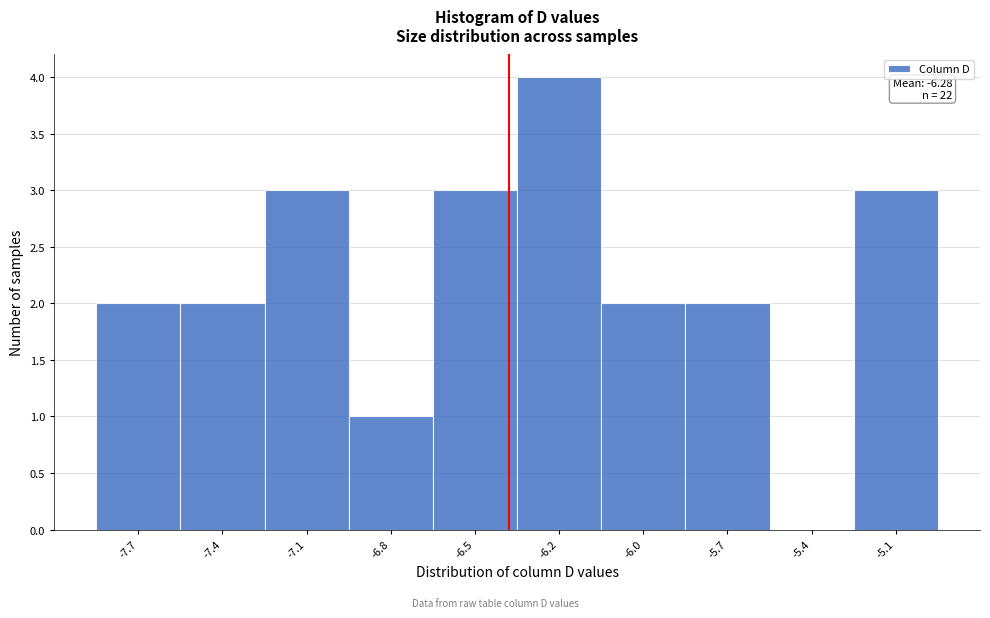

Reading right to left, transcribe all the data shown in this chart.

-5.1=3	-5.4=0	-5.7=2	-6.0=2	-6.2=4	-6.5=3	-6.8=1	-7.1=3	-7.4=2	-7.7=2